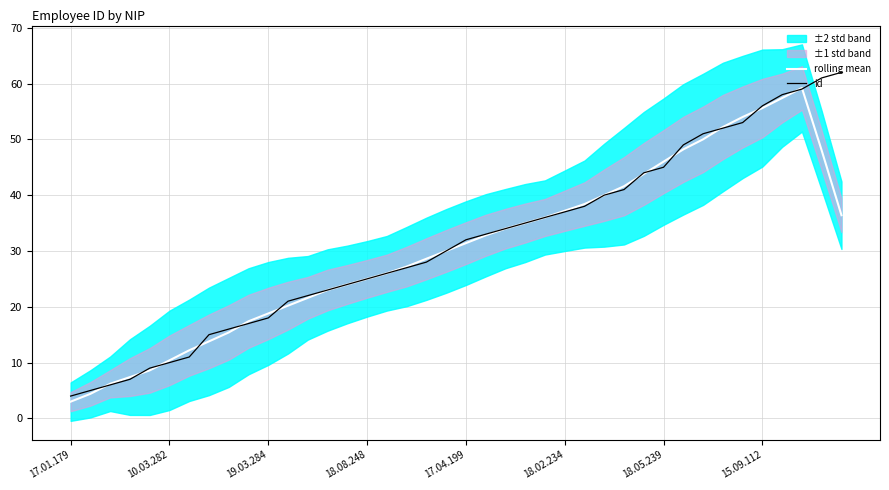

At which label does id reach its minimum?

17.01.179